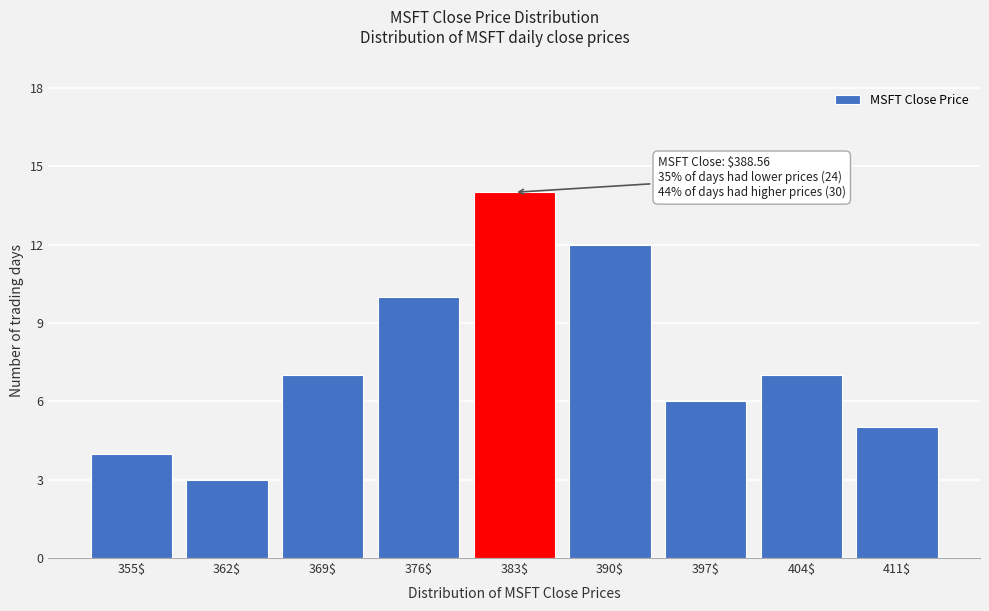

Reading right to left, transcribe all the data shown in this chart.

5	7	6	12	14	10	7	3	4